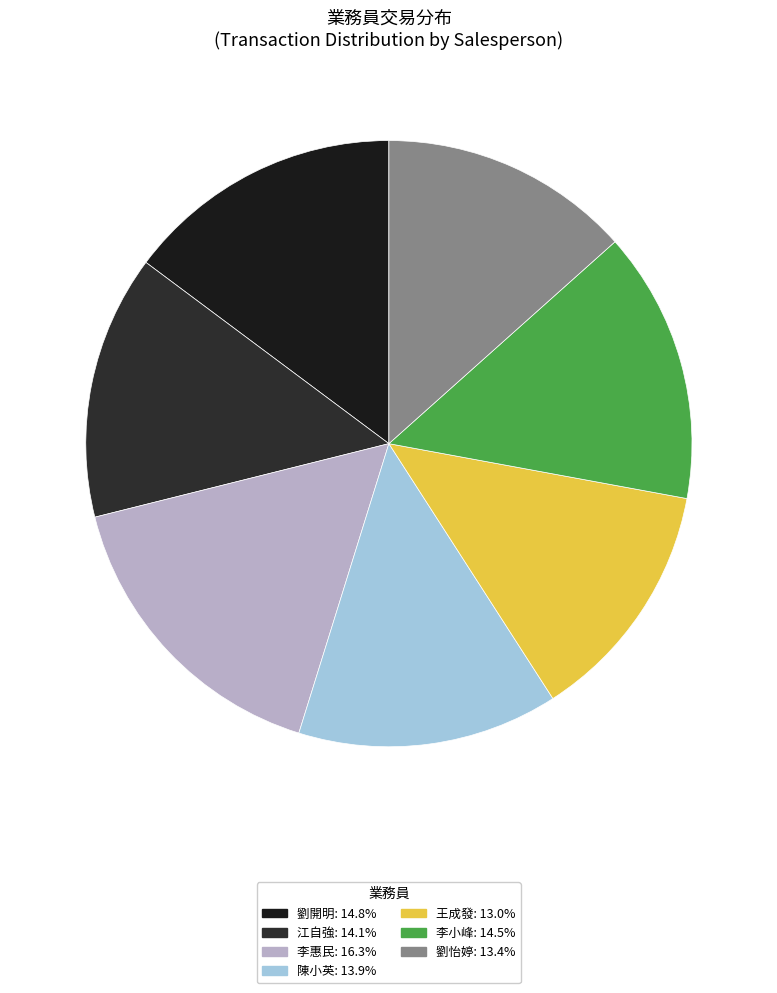

Rank the categories by value from lowest to highest.

王成發, 劉怡婷, 陳小英, 江自強, 李小峰, 劉開明, 李惠民